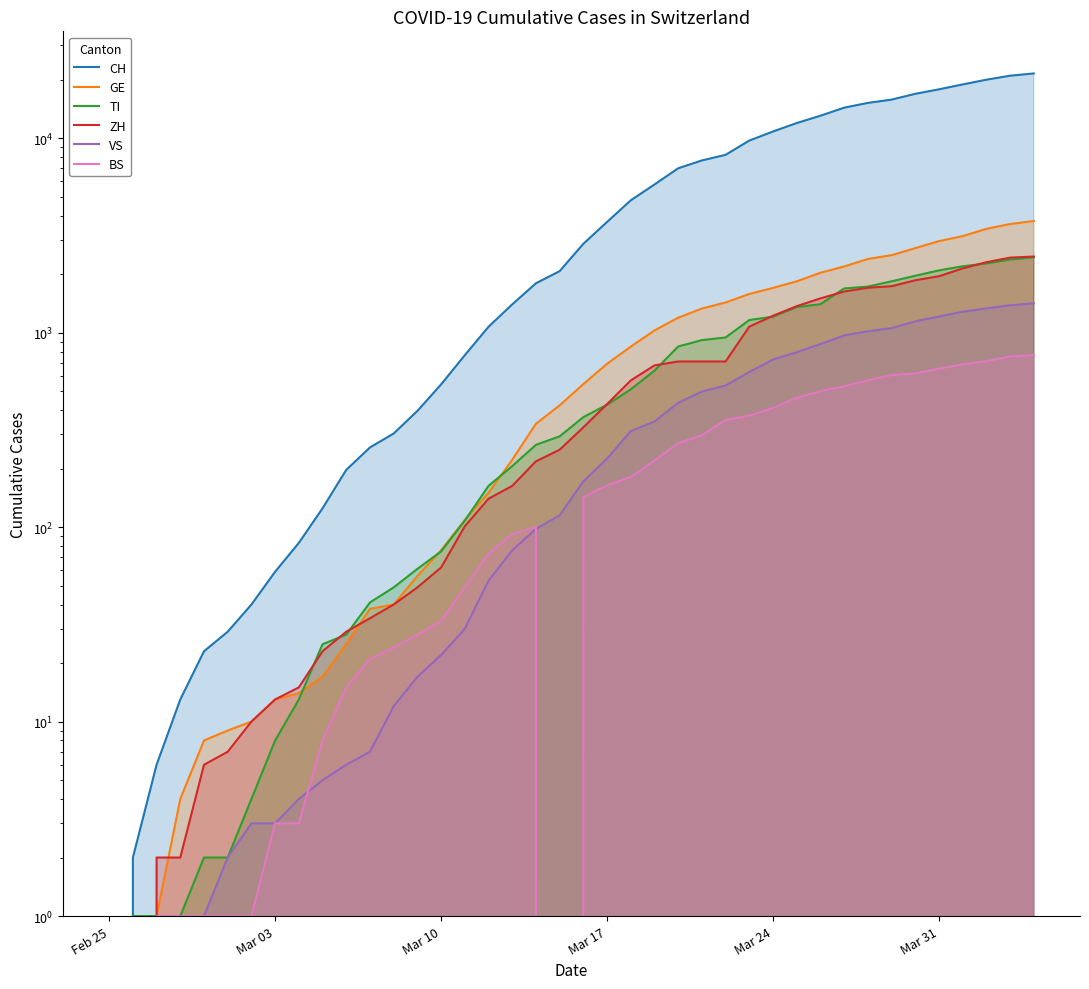

What is the average value of the BS series?

243